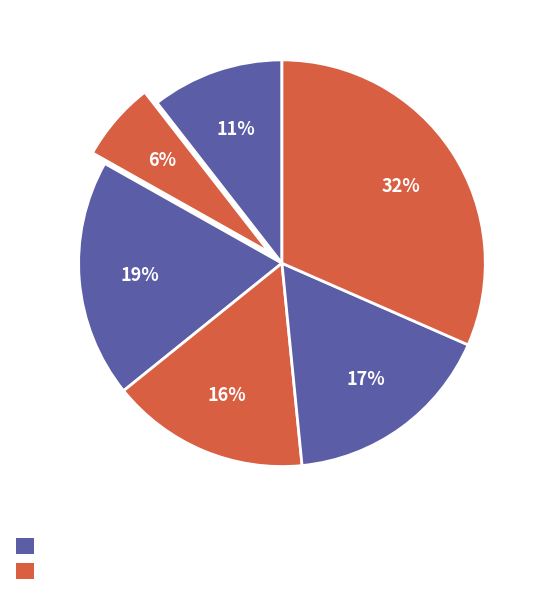

Count the number of slices in the pie.

6